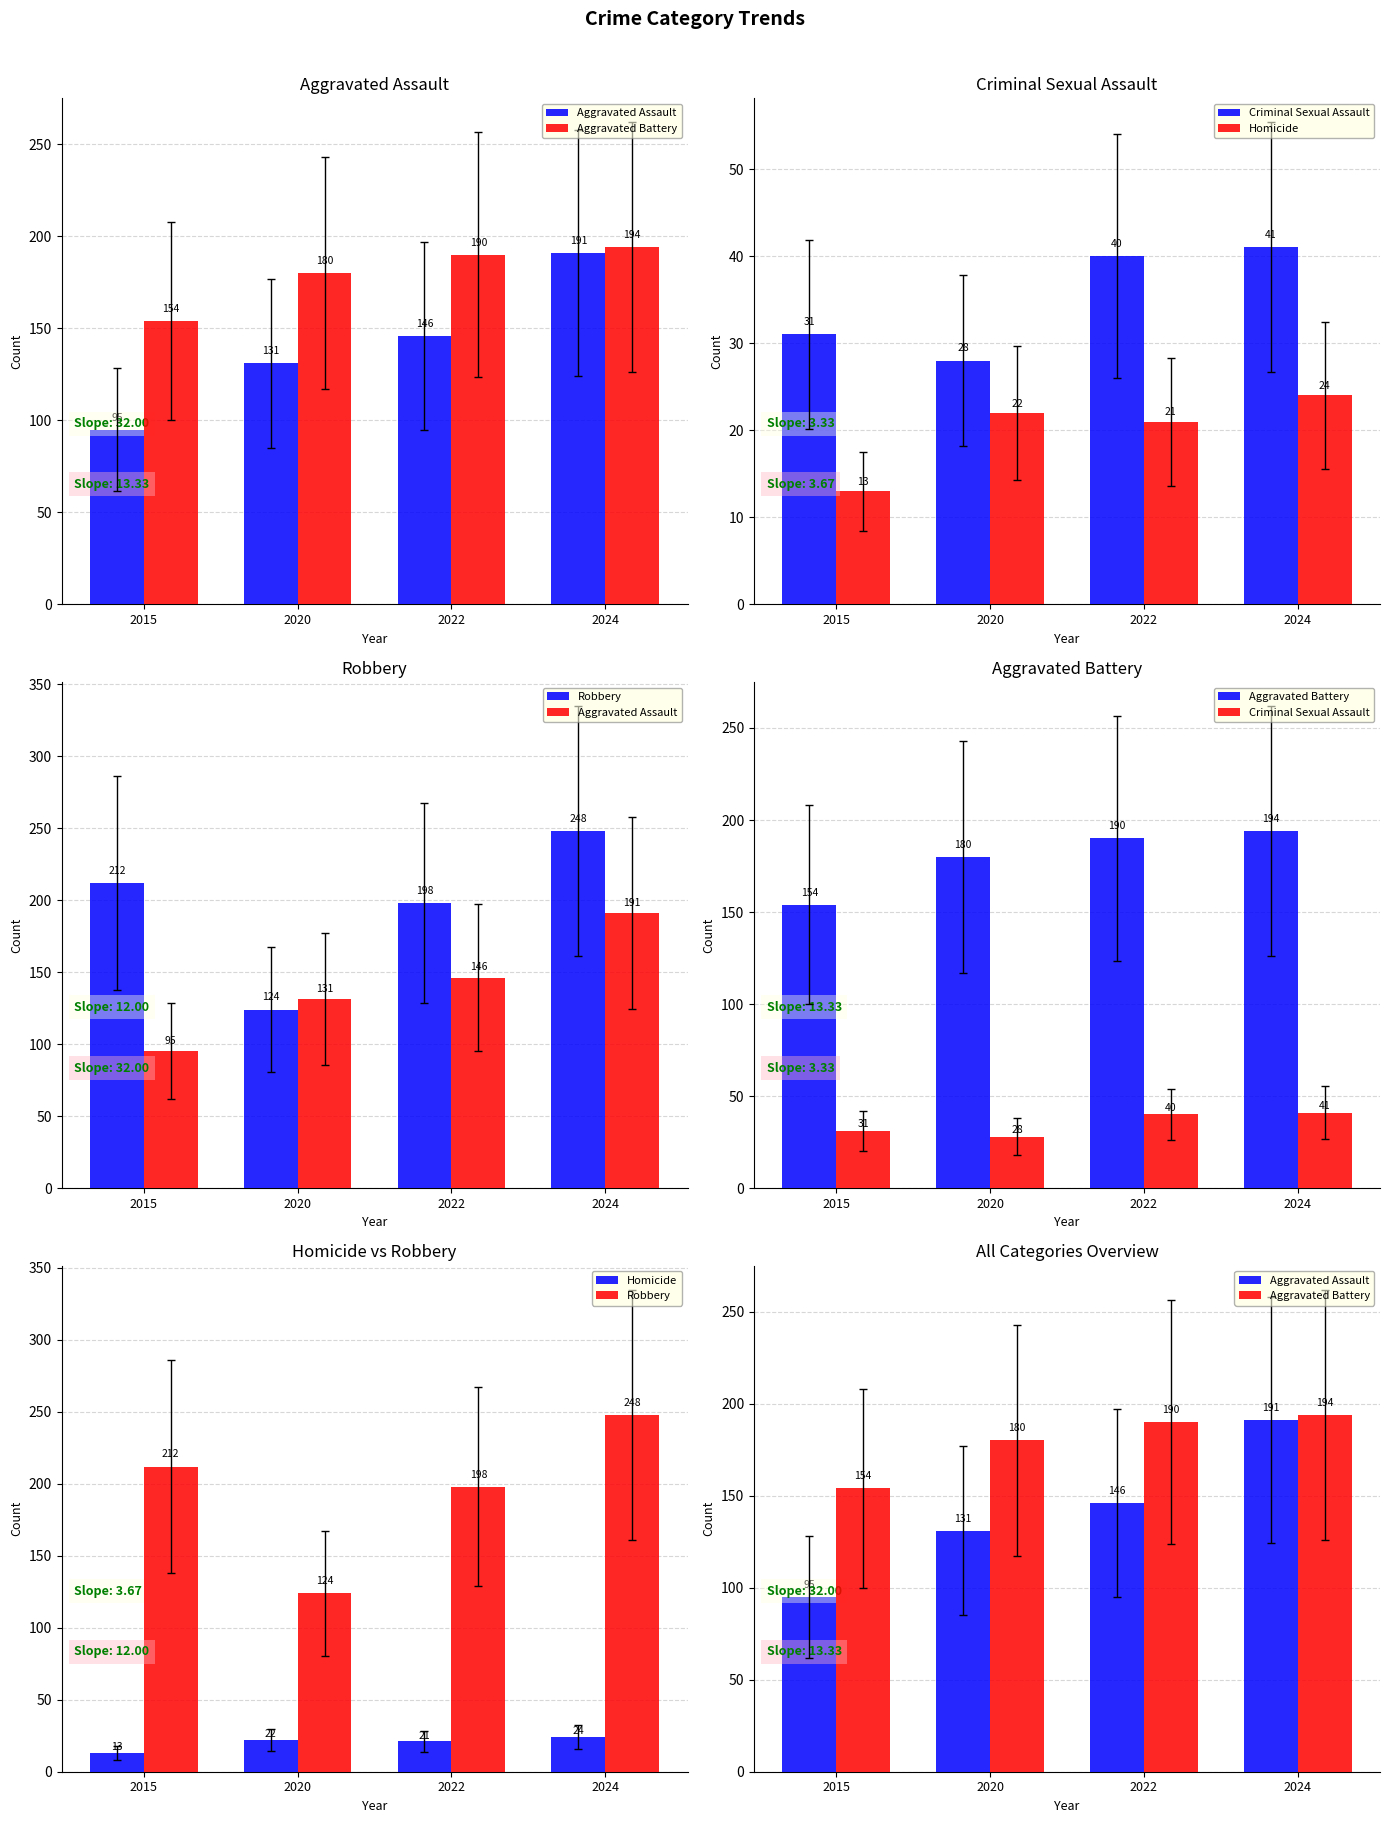

The Robbery series shows 248 at 2024. True or false?

True